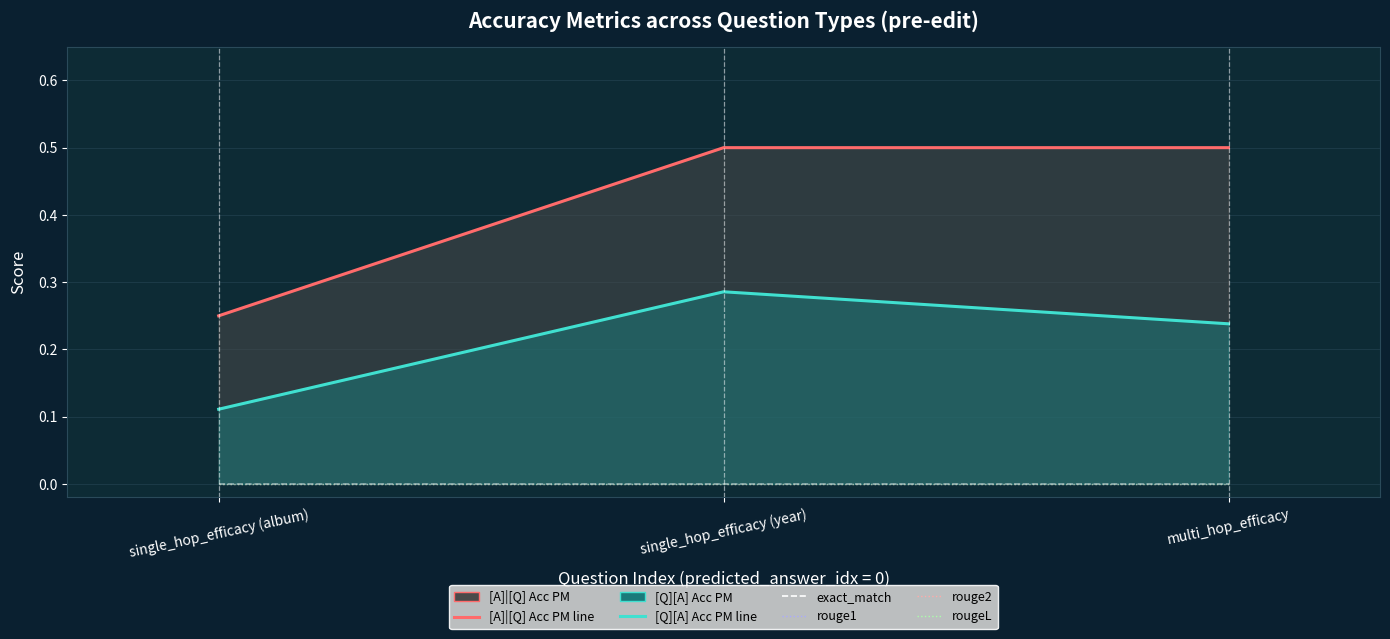

Which series has the largest total across all categories?

[A]|[Q] Acc PM line